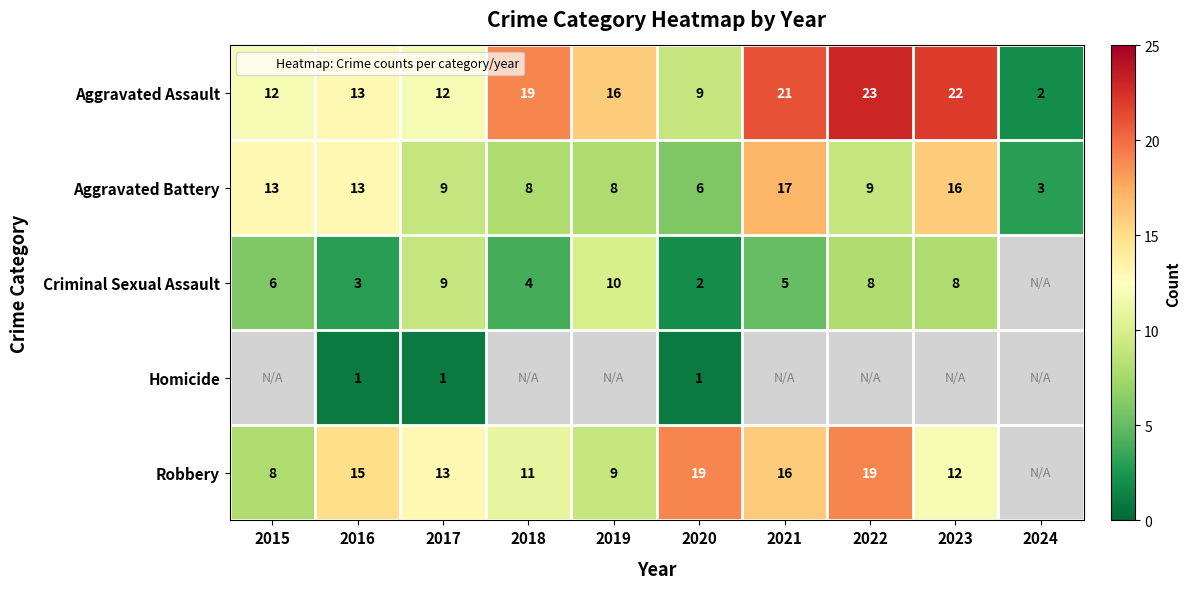

True or false: Aggravated Battery has a value of 10.4 at 2020.

False